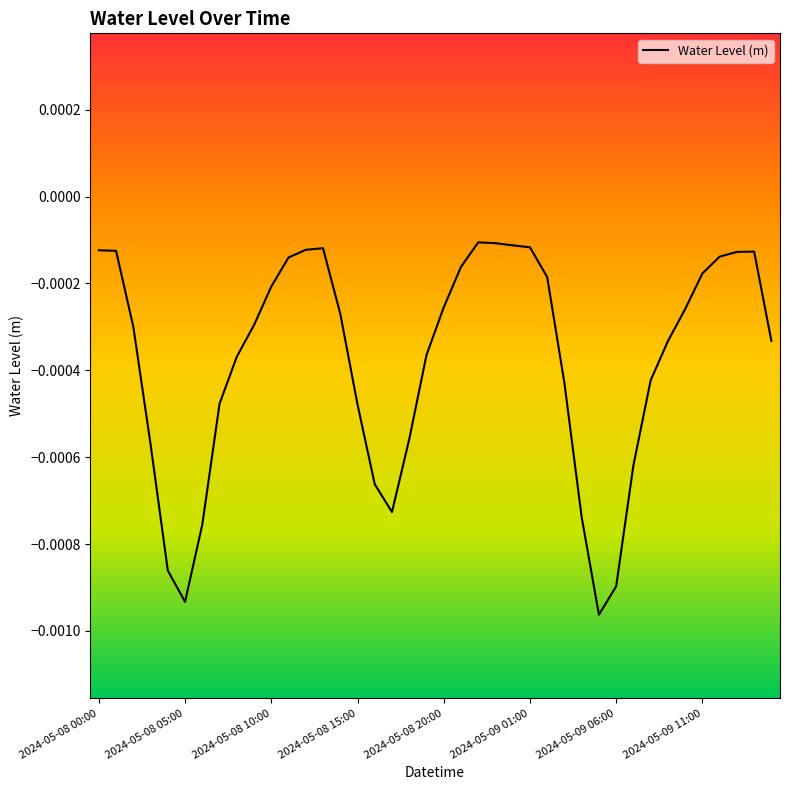

Is this an area chart (filled region under the line)?

No